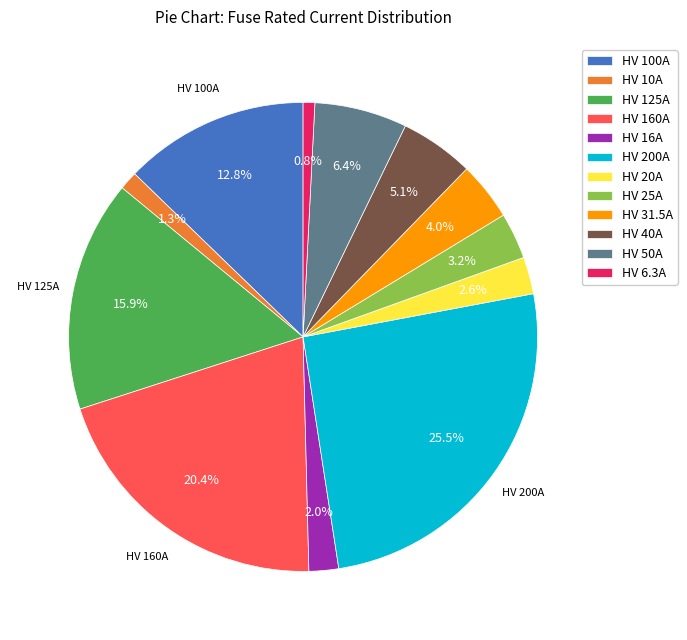

Count the number of slices in the pie.

12